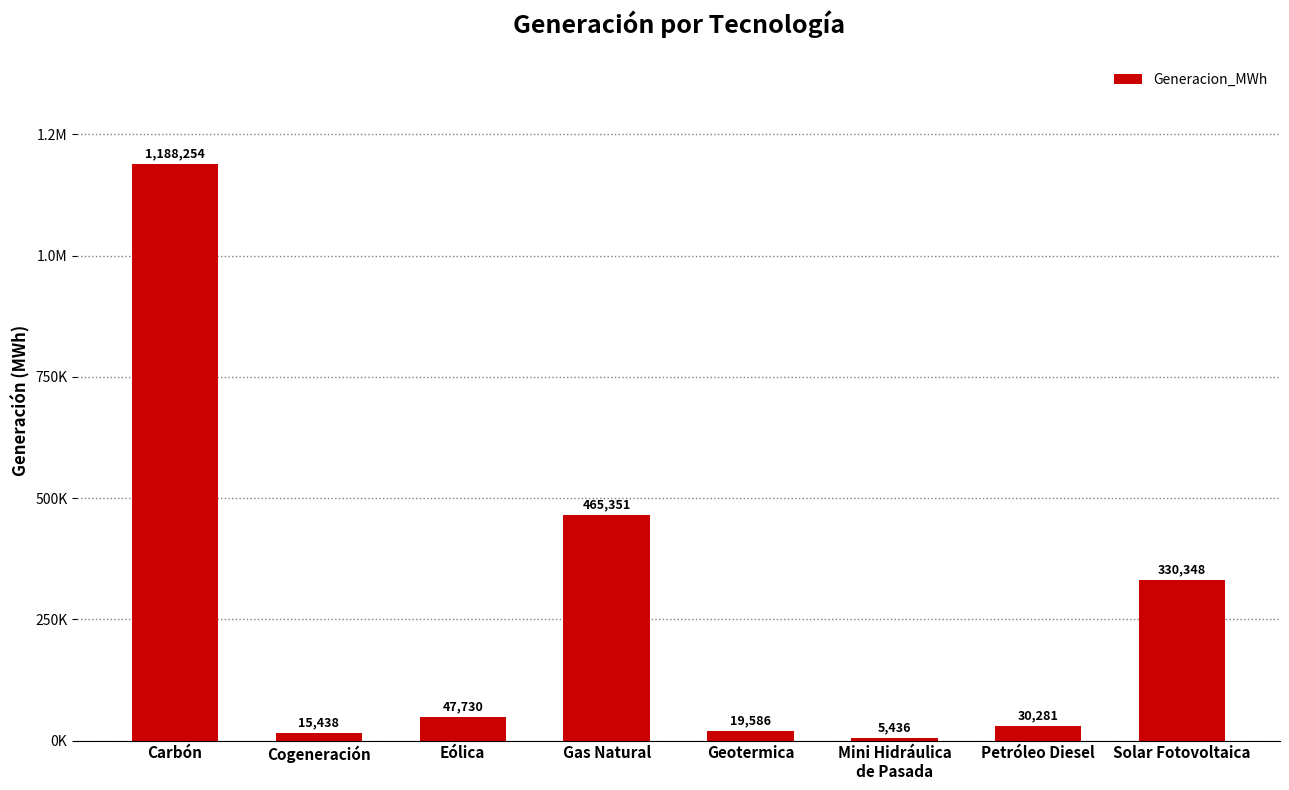

Does the chart contain any negative values?

No